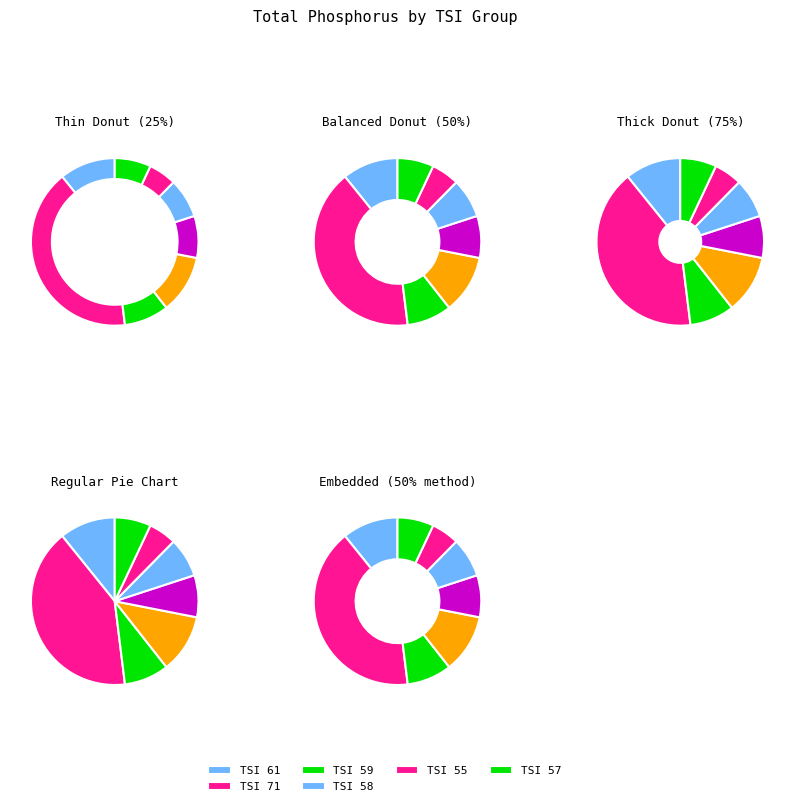

What is the change in value from 61 to 55?

-34.2